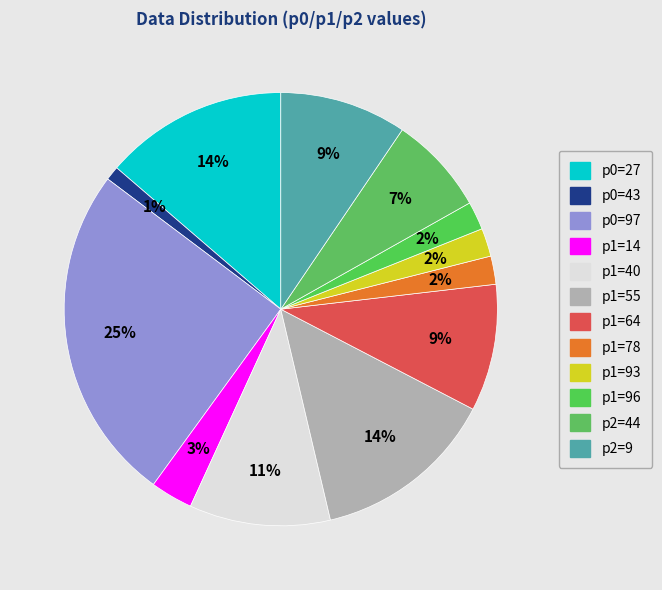

Which category has the smallest portion of the pie?

43